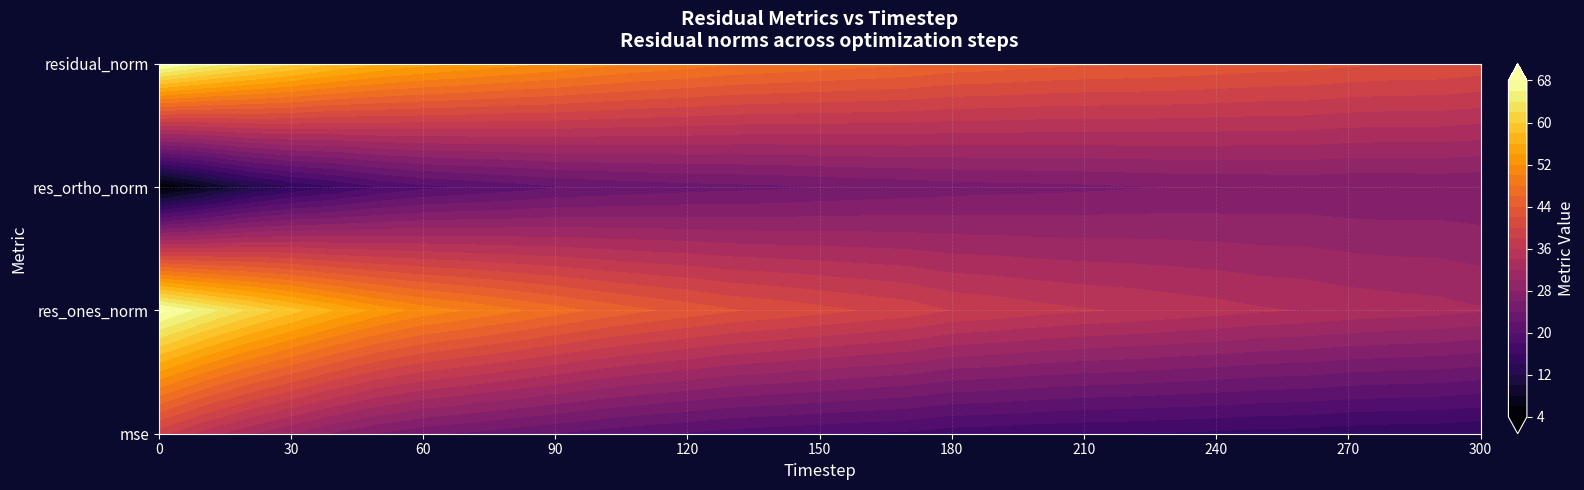

What is the minimum value for res_ortho_norm?

3.6